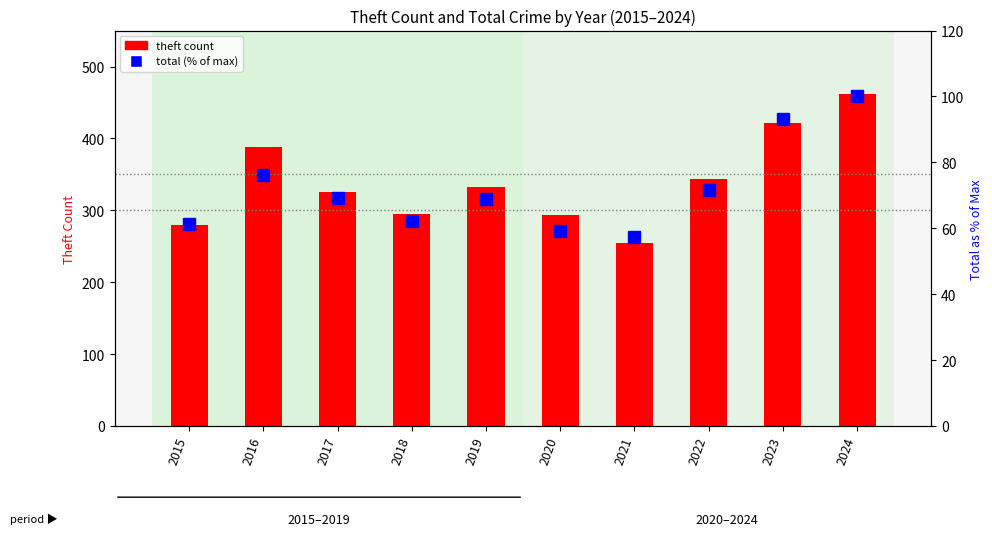

Read the Total (% of max) value at 2023.

93.1